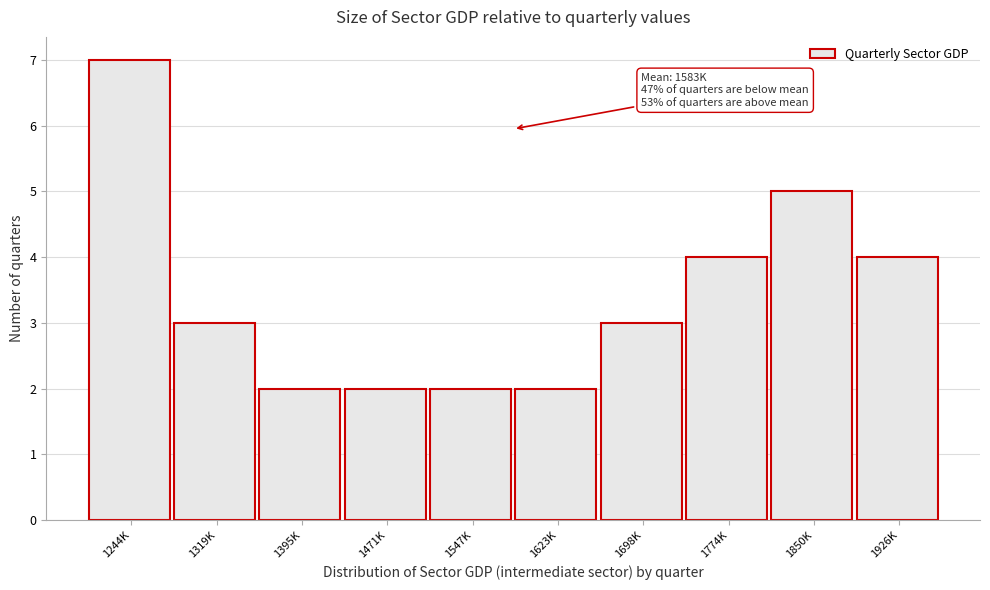

Reading left to right, what are all the values shown in this chart?

1244K=7	1319K=3	1395K=2	1471K=2	1547K=2	1623K=2	1698K=3	1774K=4	1850K=5	1926K=4